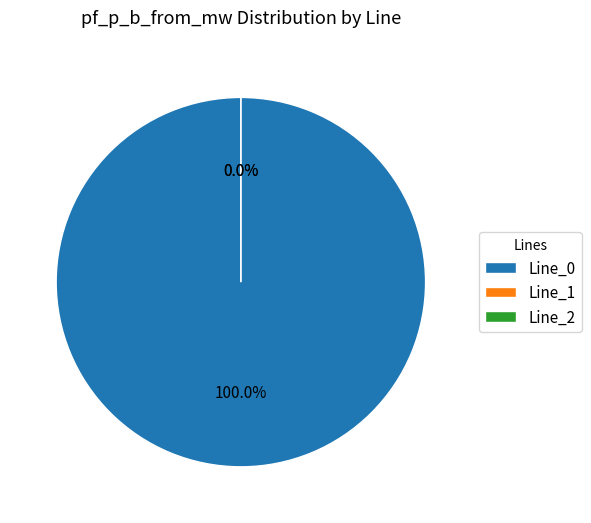

What percentage is the Line_0 slice, to the nearest percent?

100%